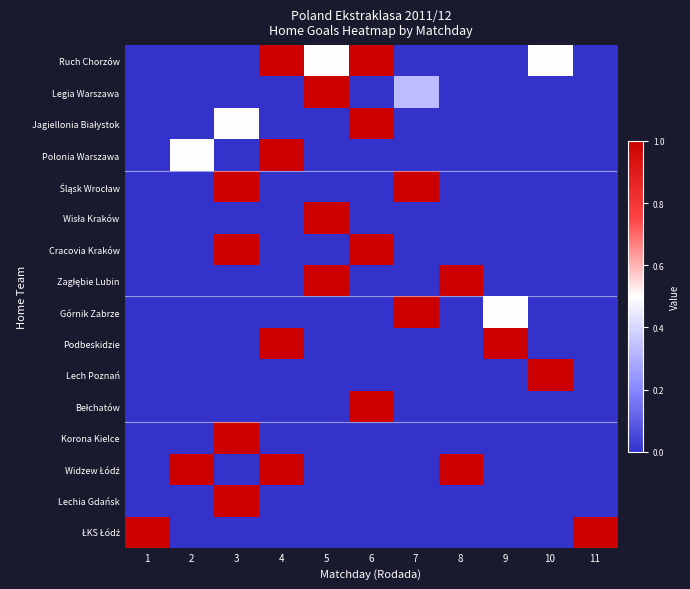

Which has a higher value, 10 or 11?

10